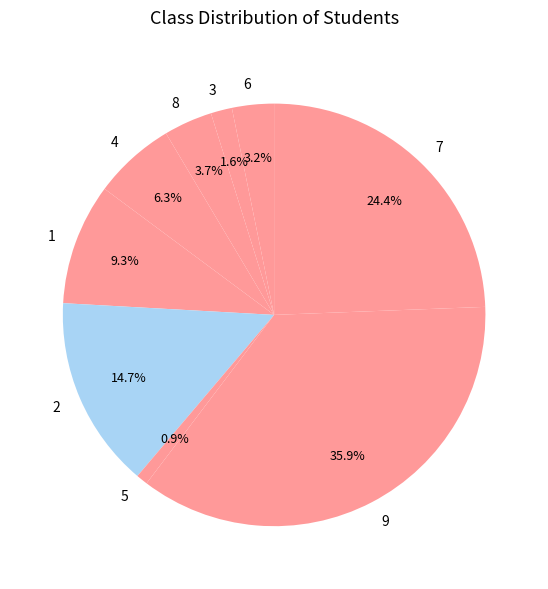

Combined, do 4 and 1 account for over 50%?

No